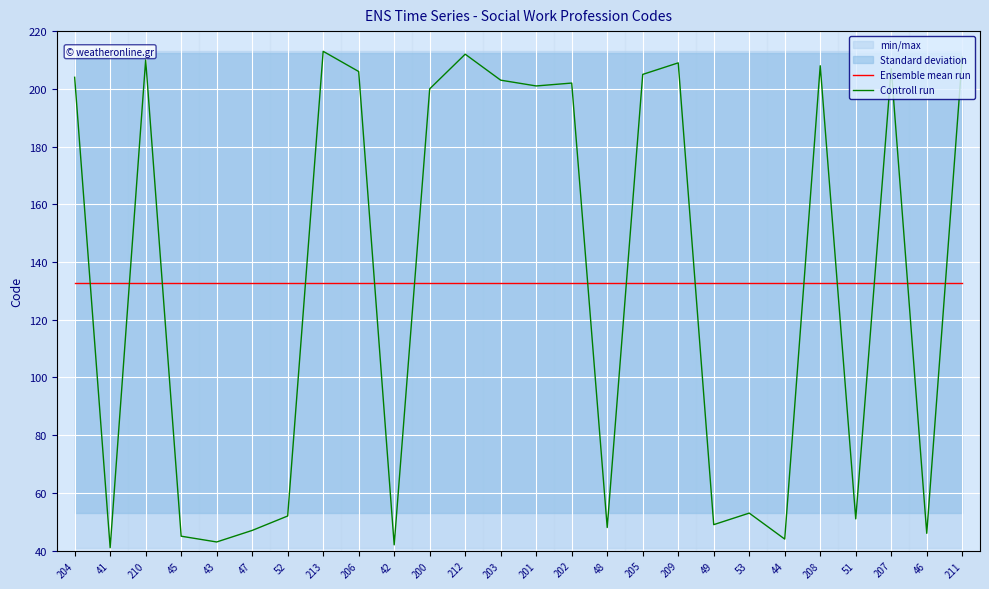

Is the value of Ensemble mean run at 209 greater than the value of Controll run at 208?

No